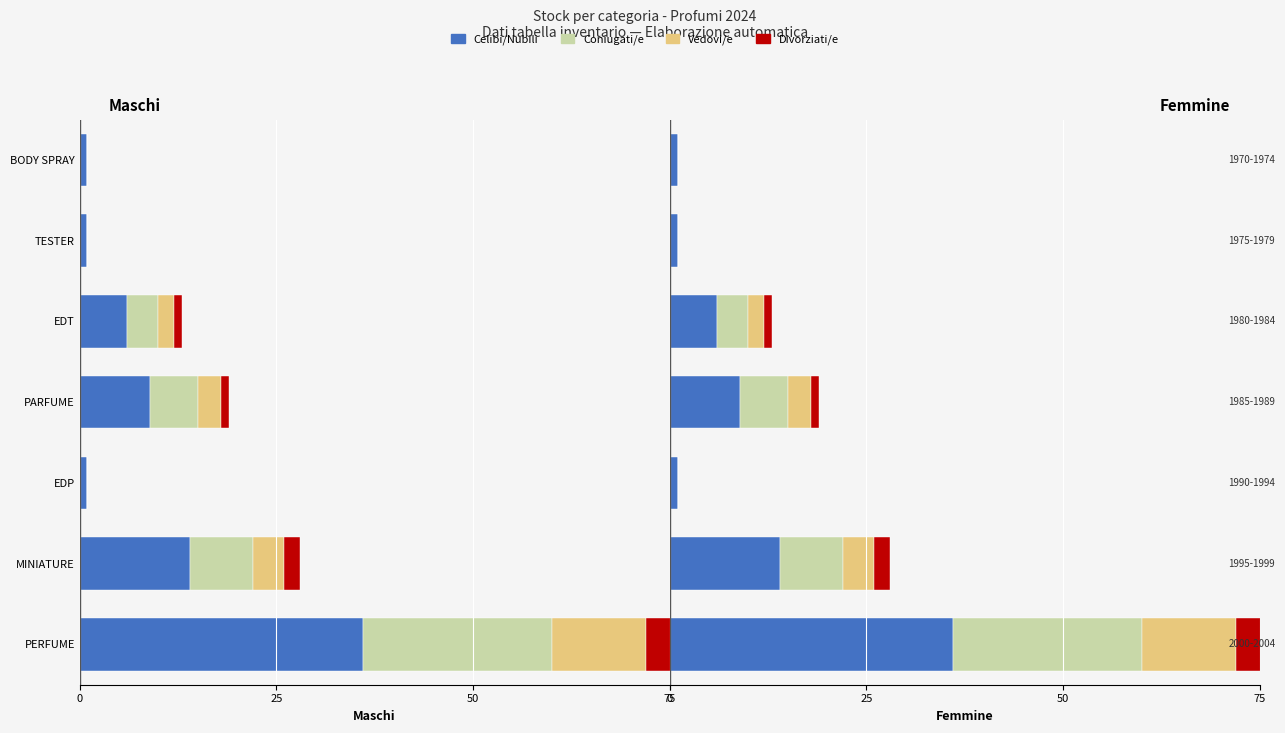

What is the total value across all series at PARFUME?

19